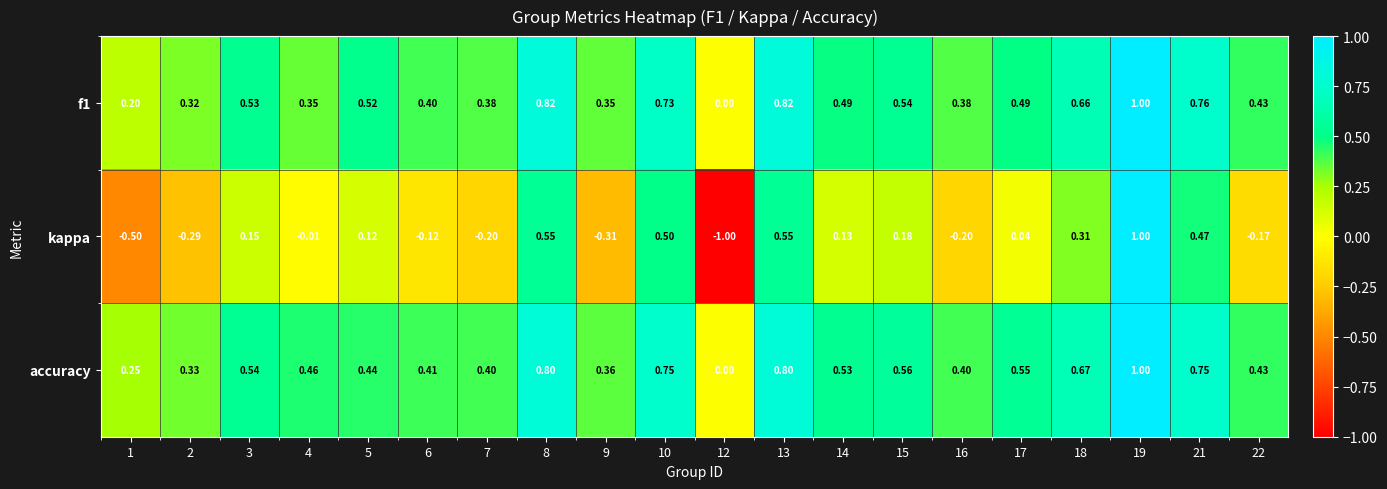

Which series has the largest total across all categories?

accuracy